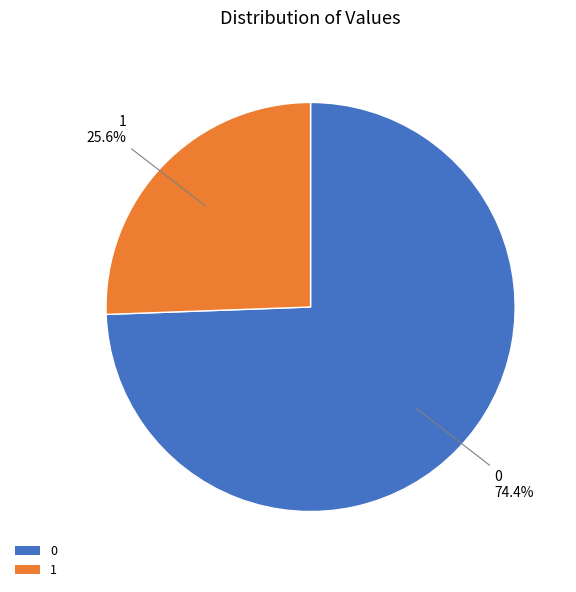

The 1 slice represents 41% of the pie. True or false?

False